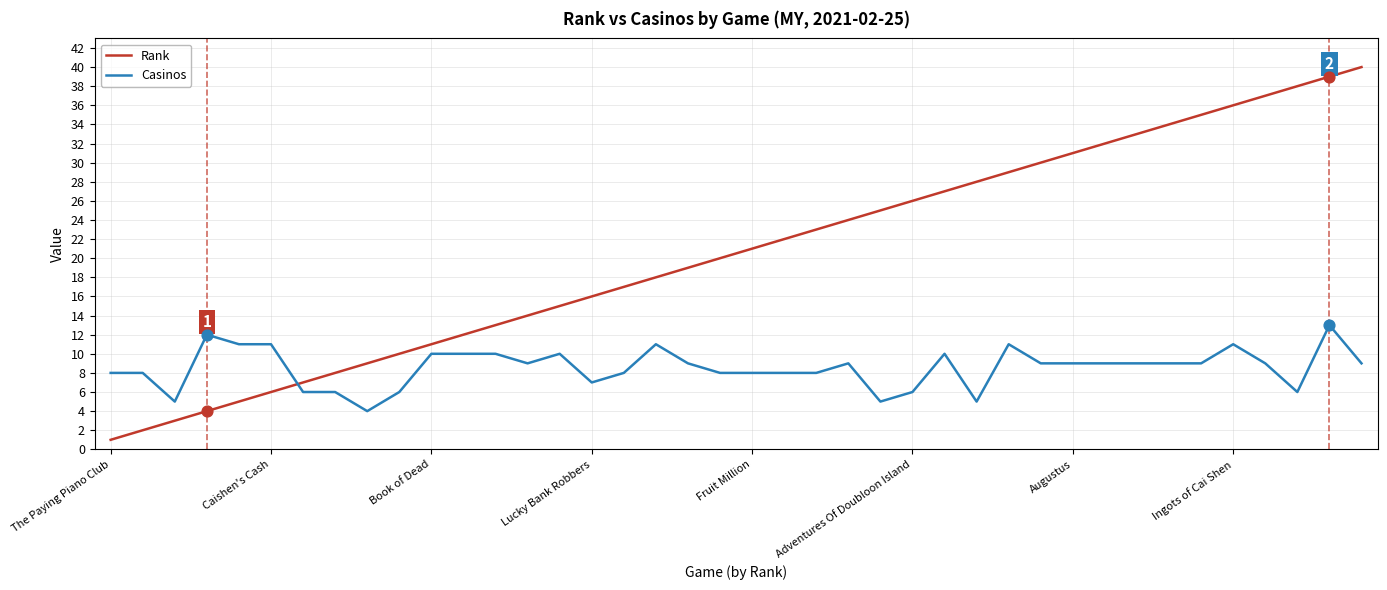

Which series has the widest spread of values?

Rank